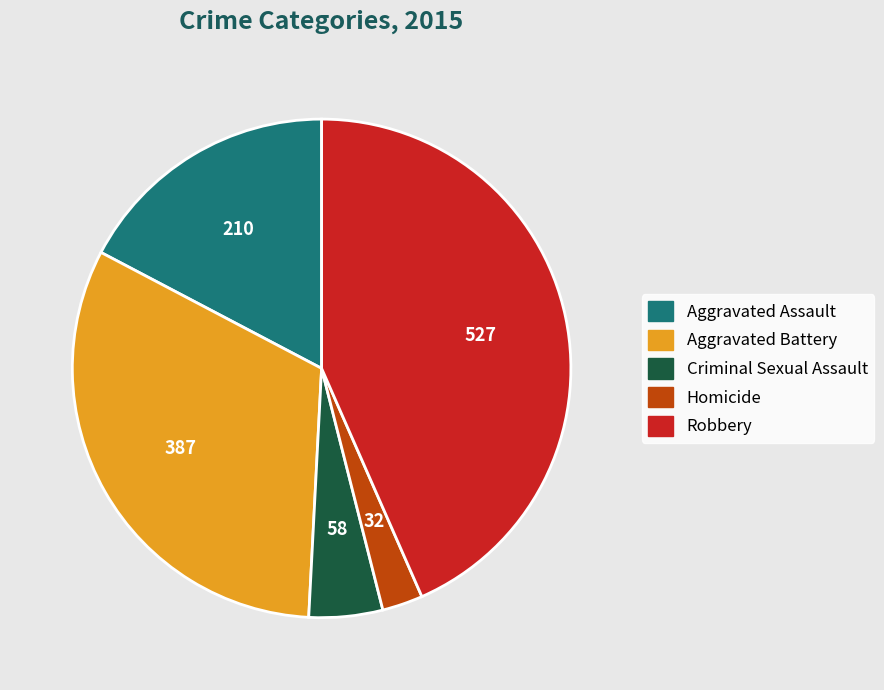

Approximately how many times larger is the value at Aggravated Assault compared to Homicide?

6.6